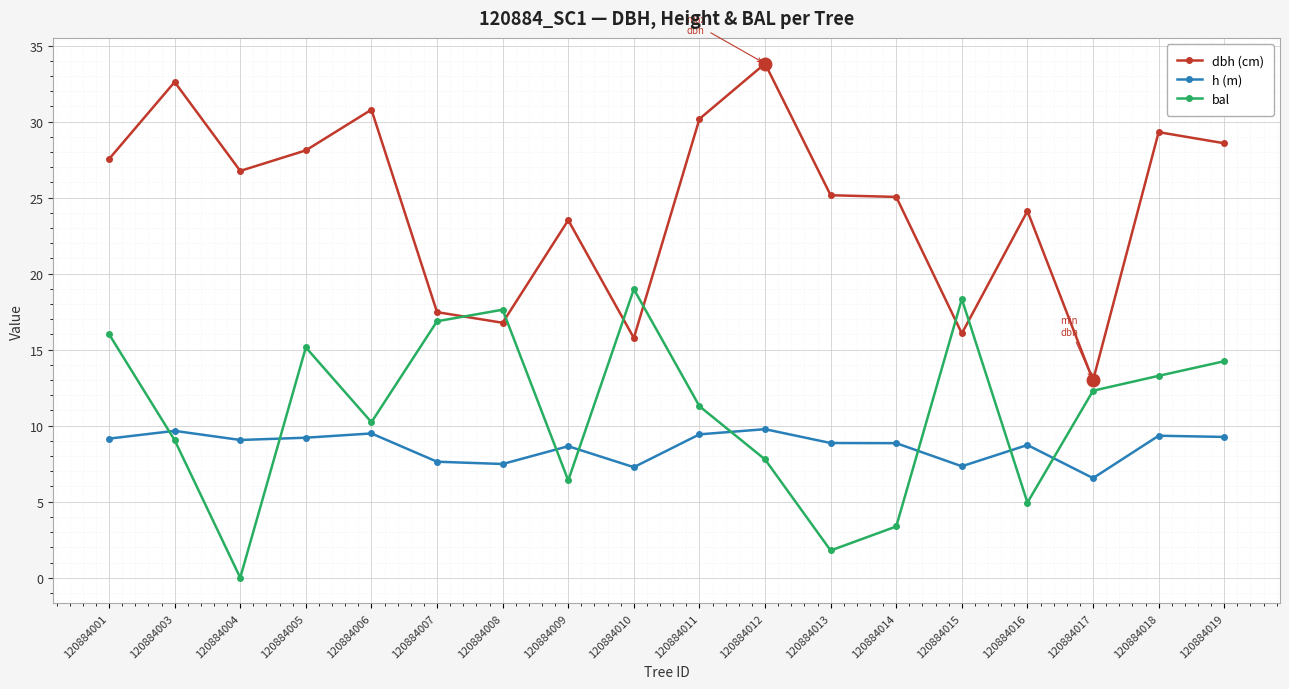

How many lines are shown in the chart?

3